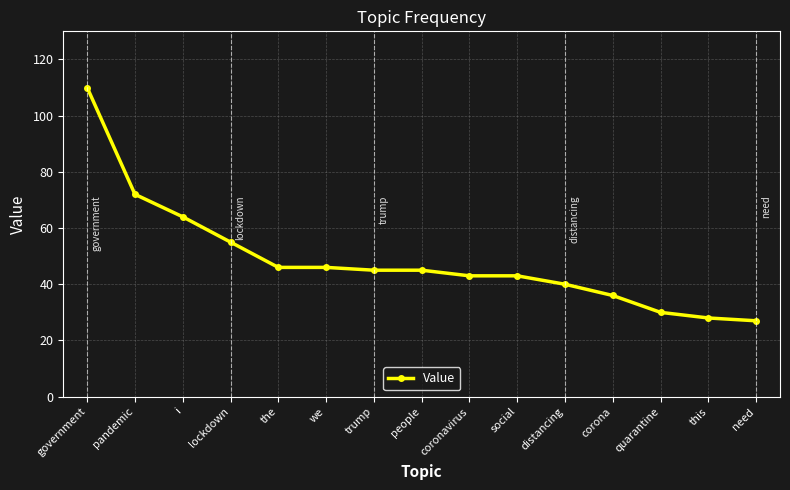

What is the maximum value shown in the chart?

110